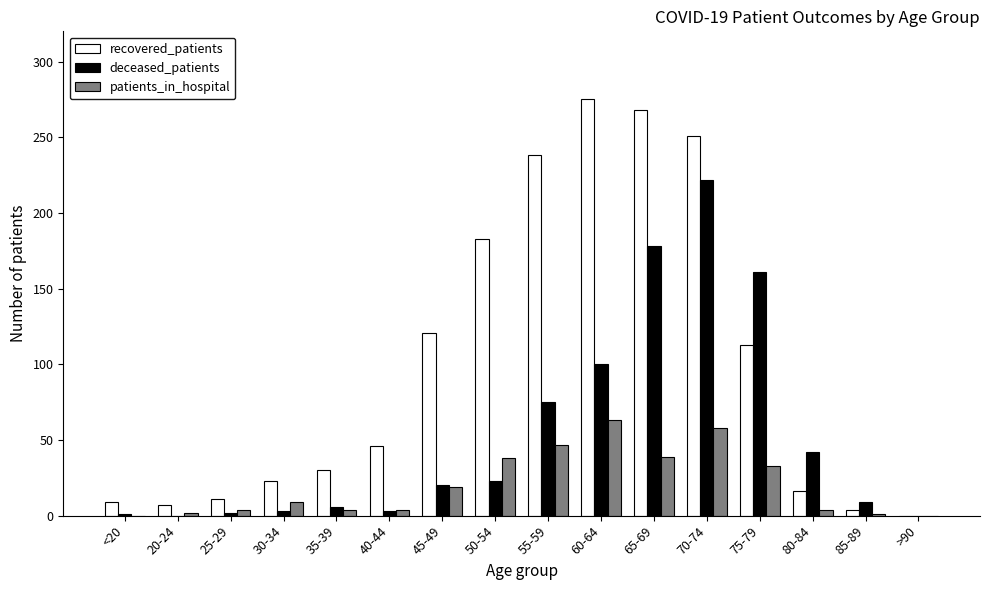

The patients_in_hospital series shows 9 at 30-34. True or false?

True